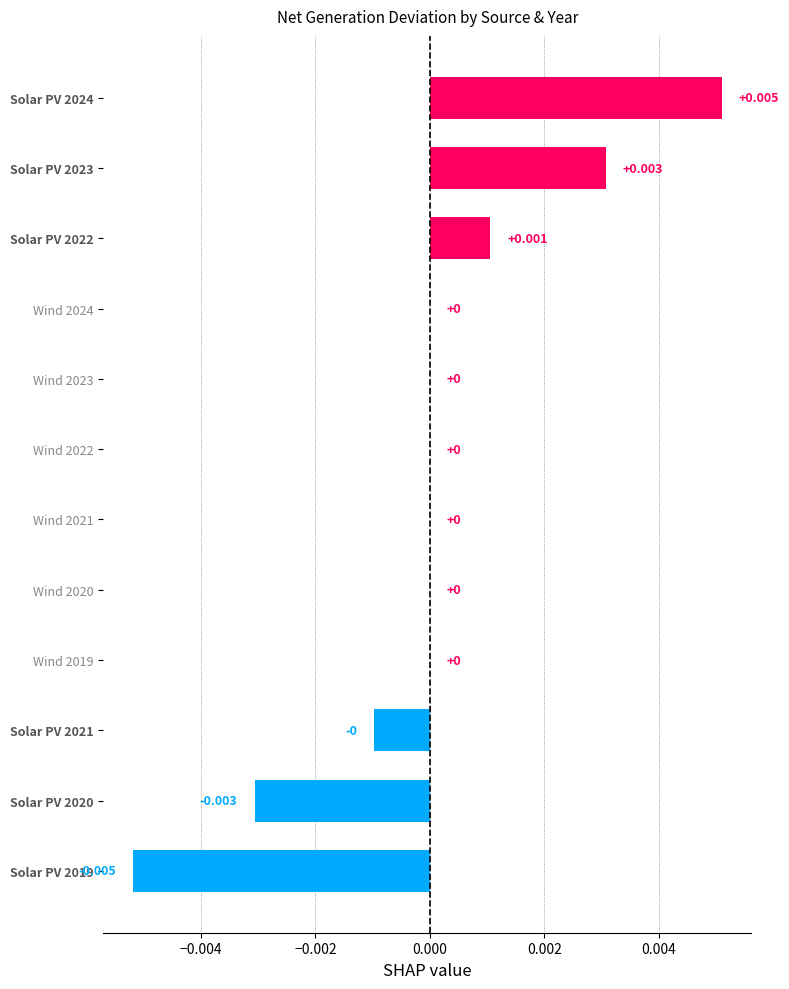

Count the number of data series in this chart.

1